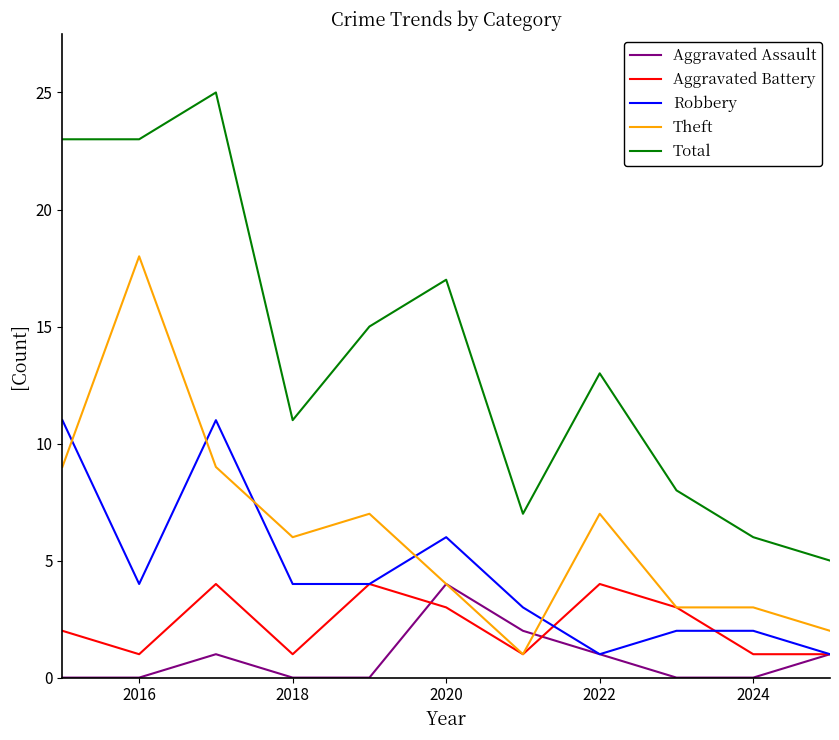

True or false: Total and Aggravated Assault cross at least once.

False